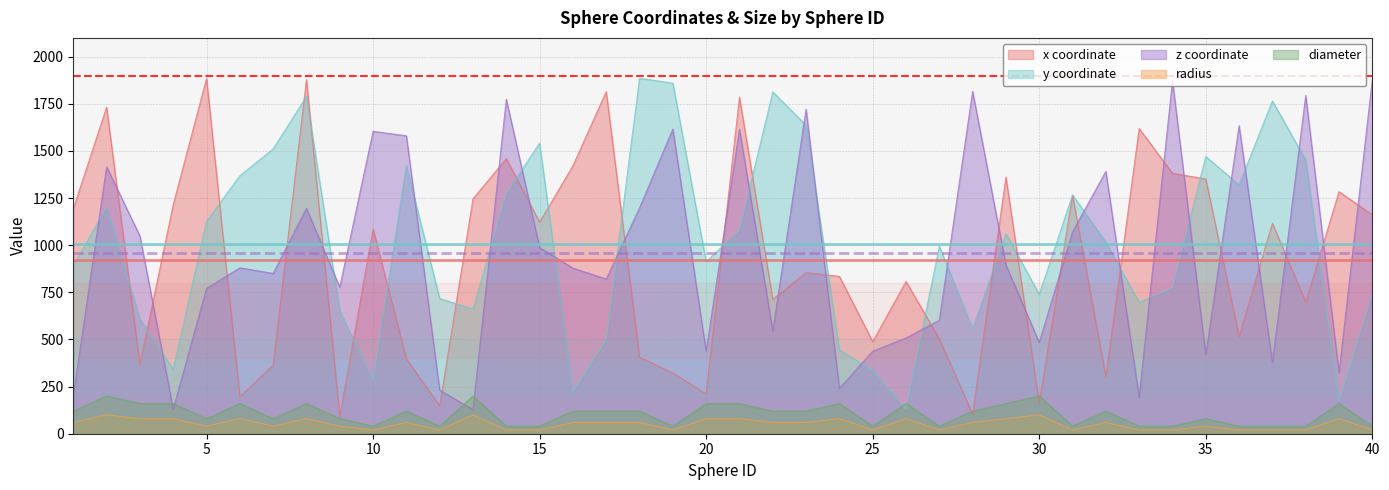

True or false: radius and x cross at least once.

False